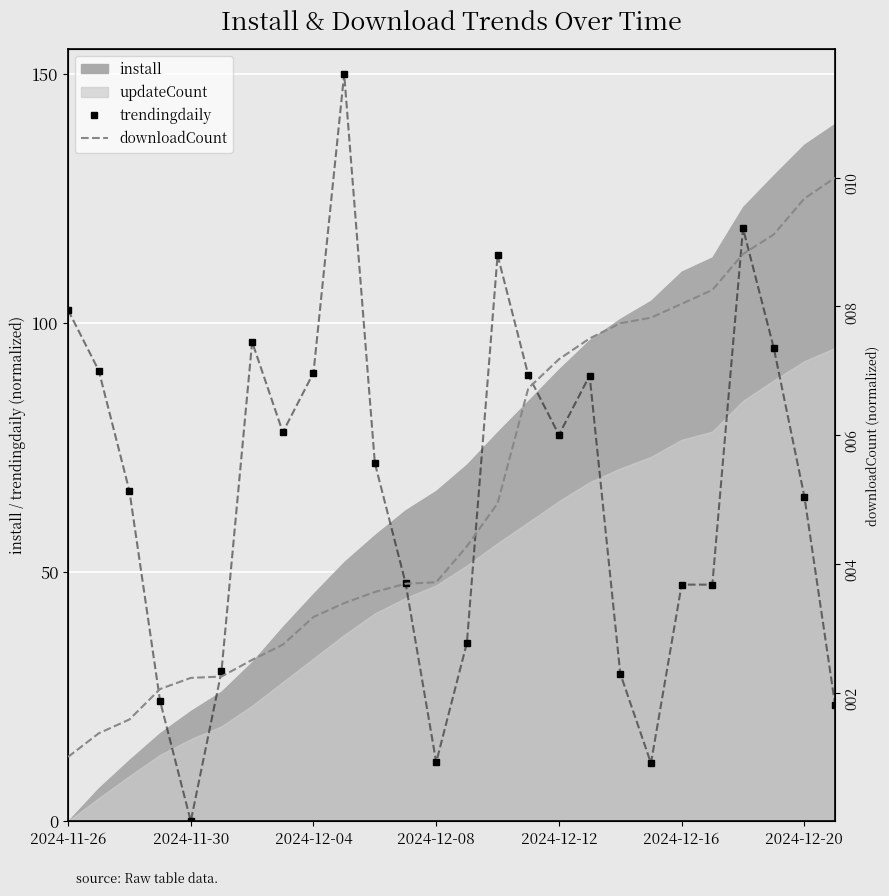

True or false: trendingdaily has more than 0 interior local peaks.

True